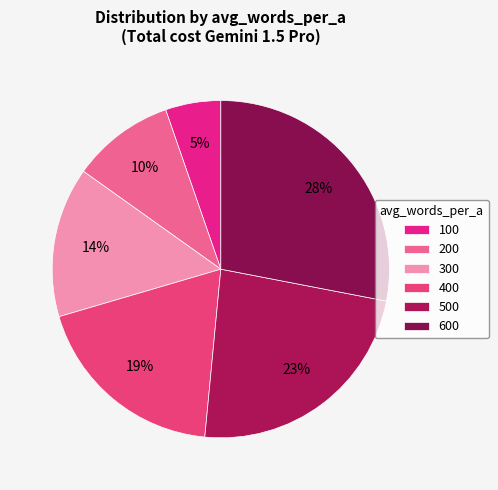

Which category has the smallest portion of the pie?

100